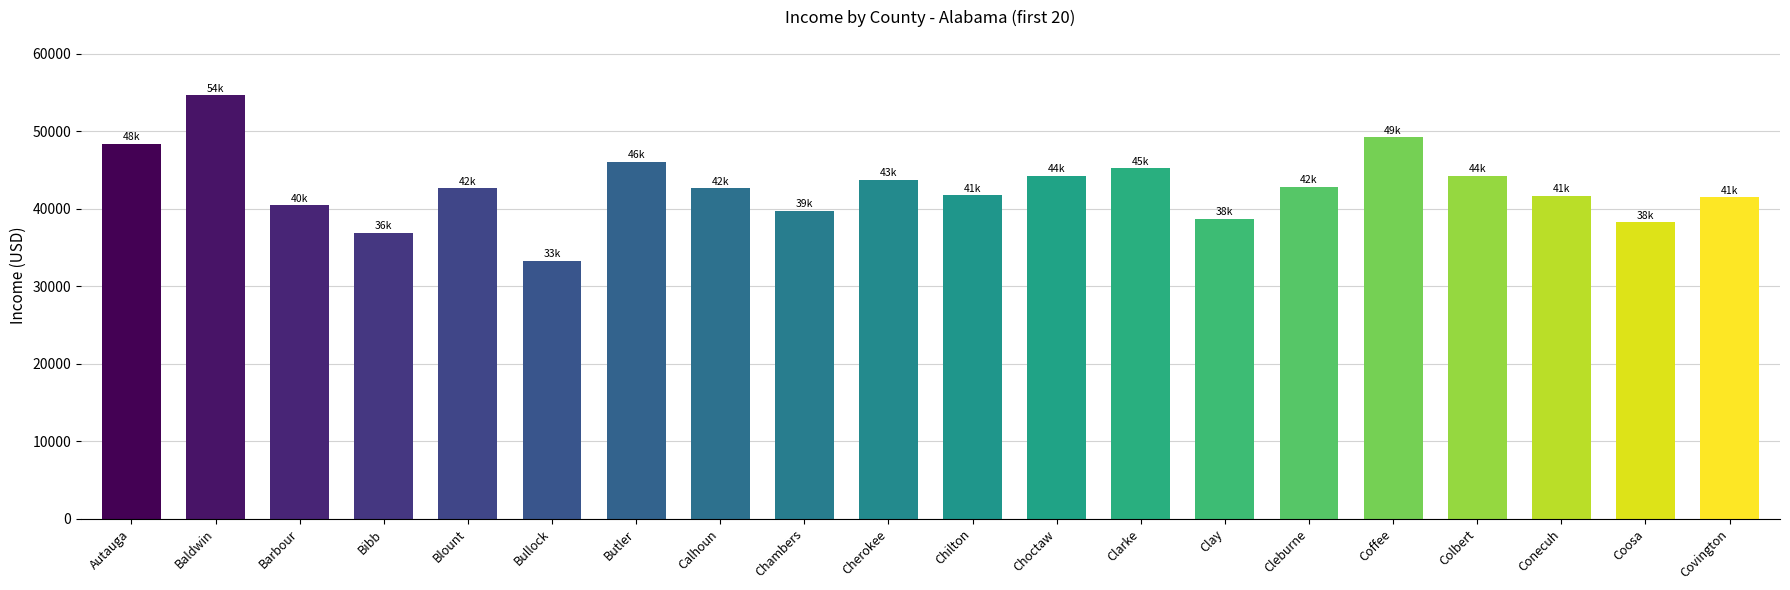

What is the change in value from Barbour to Clarke?

+4804